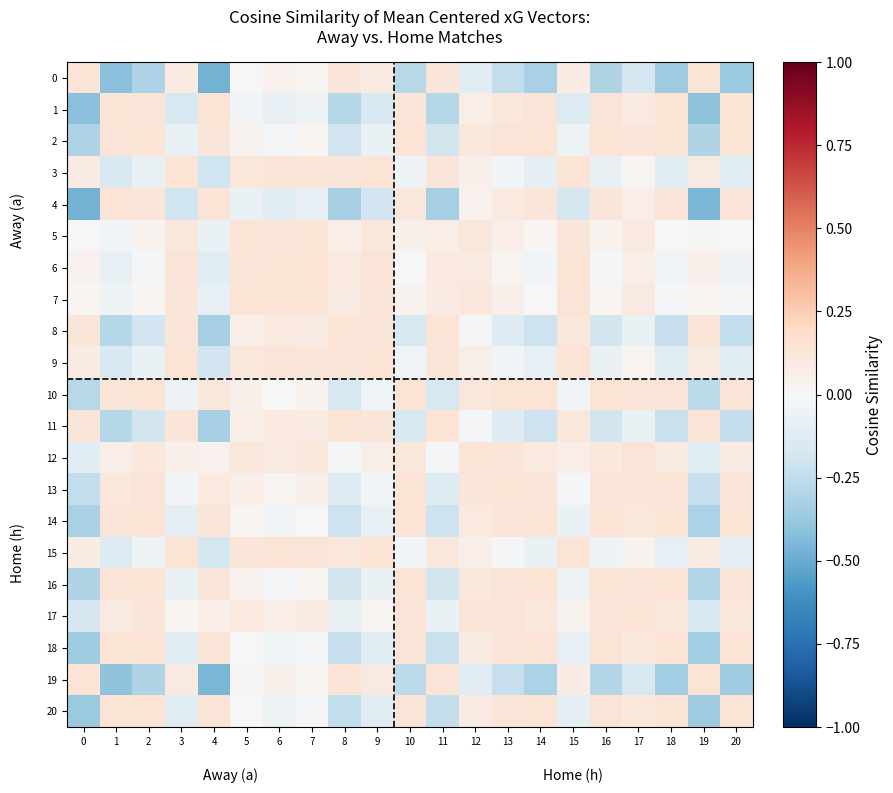

Which category has the lowest value across all series?

4